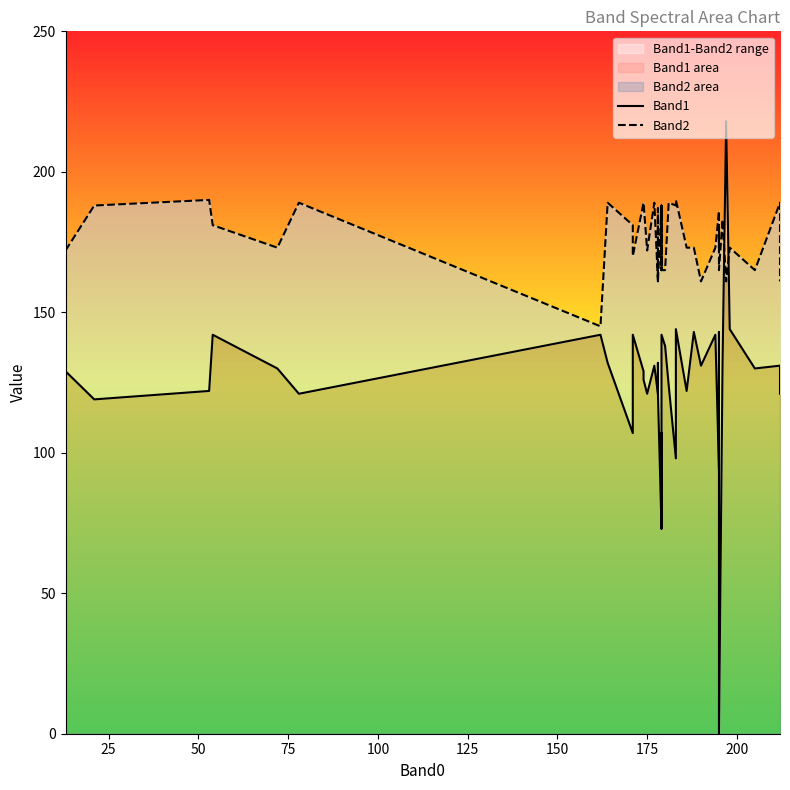

Count the number of categories in the chart.

40